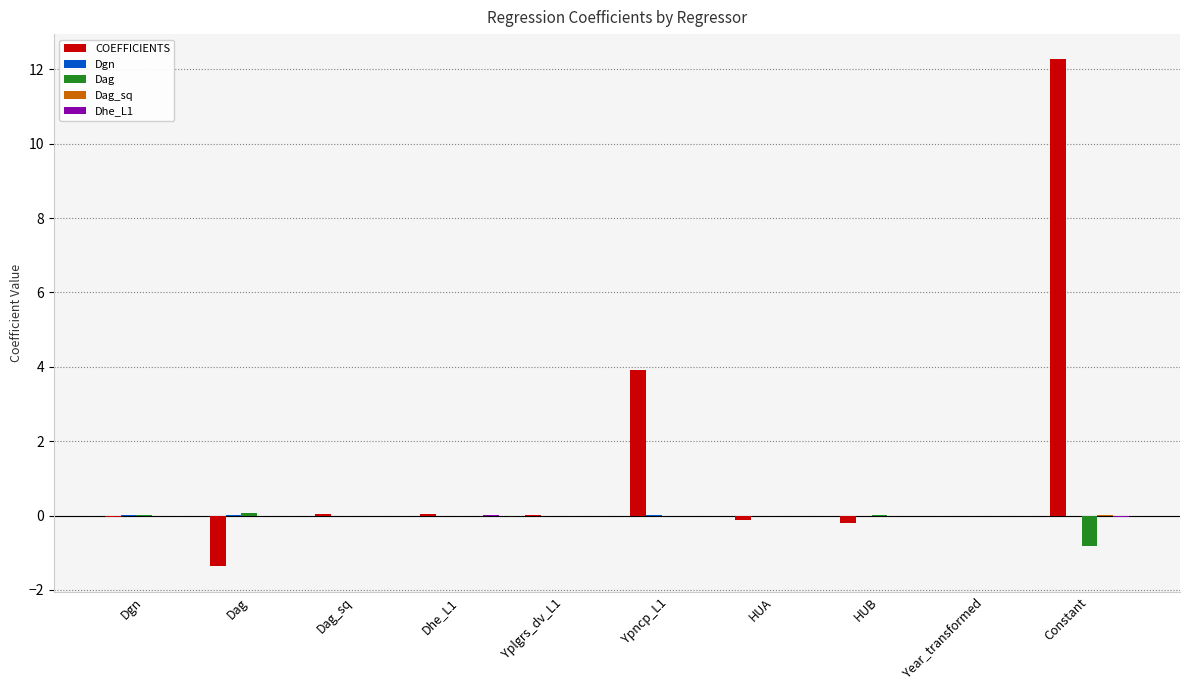

True or false: Dag has a value of 0.0 at HUA.

True